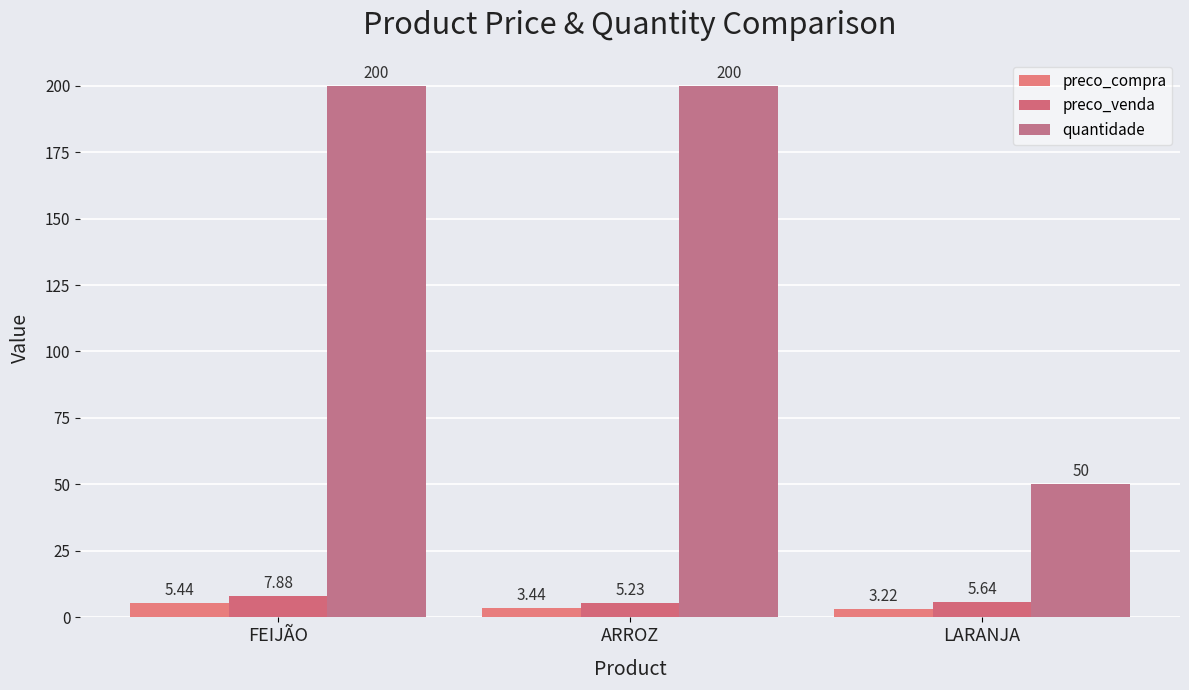

List the labels in order of quantidade value, smallest first.

LARANJA, FEIJÃO, ARROZ